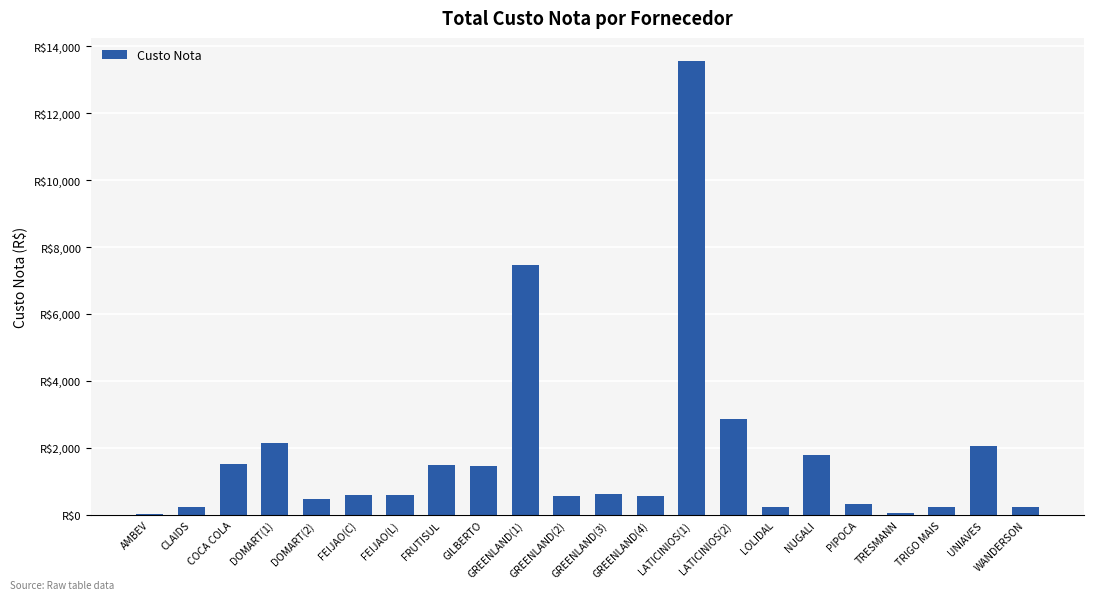

Rank the categories by value from lowest to highest.

AMBEV, TRESMANN, WANDERSON, TRIGO MAIS, CLAIDS, LOLIDAL, PIPOCA, DOMART(2), GREENLAND(2), GREENLAND(4), FEIJAO(C), FEIJAO(L), GREENLAND(3), GILBERTO, FRUTISUL, COCA COLA, NUGALI, UNIAVES, DOMART(1), LATICINIOS(2), GREENLAND(1), LATICINIOS(1)